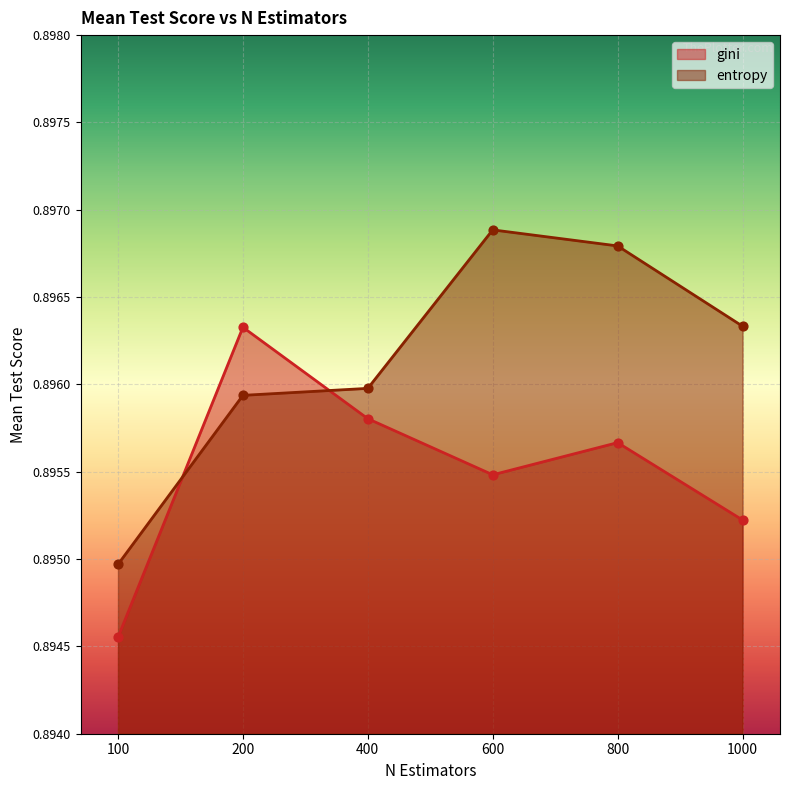

What is the total value across all series at 100?

1.8